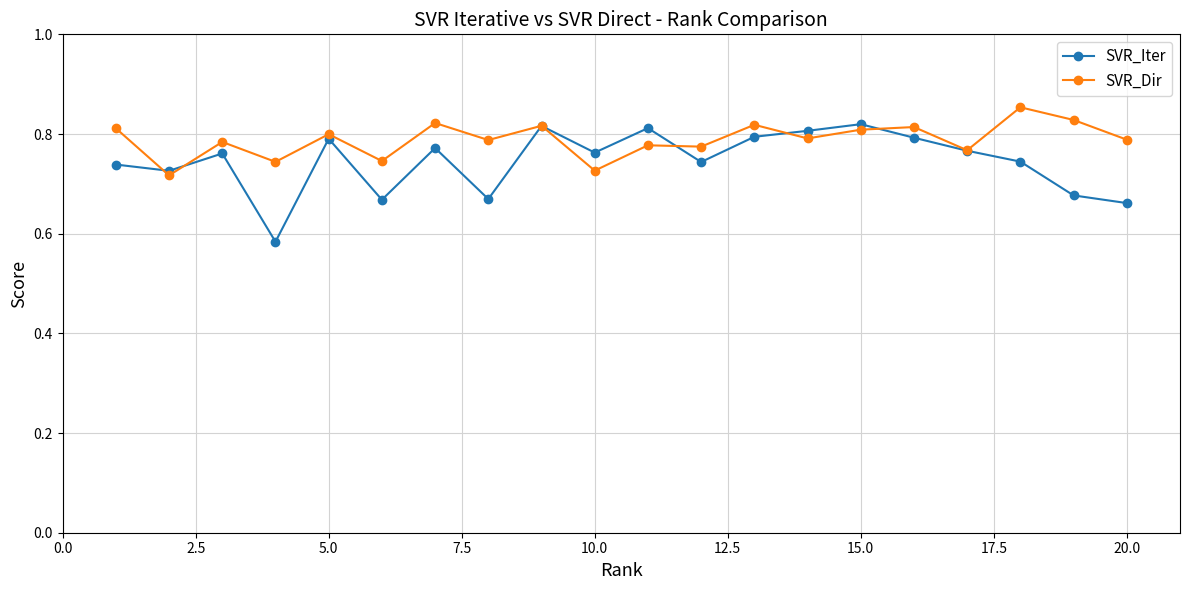

At how many categories does at least one series exceed 0?

20